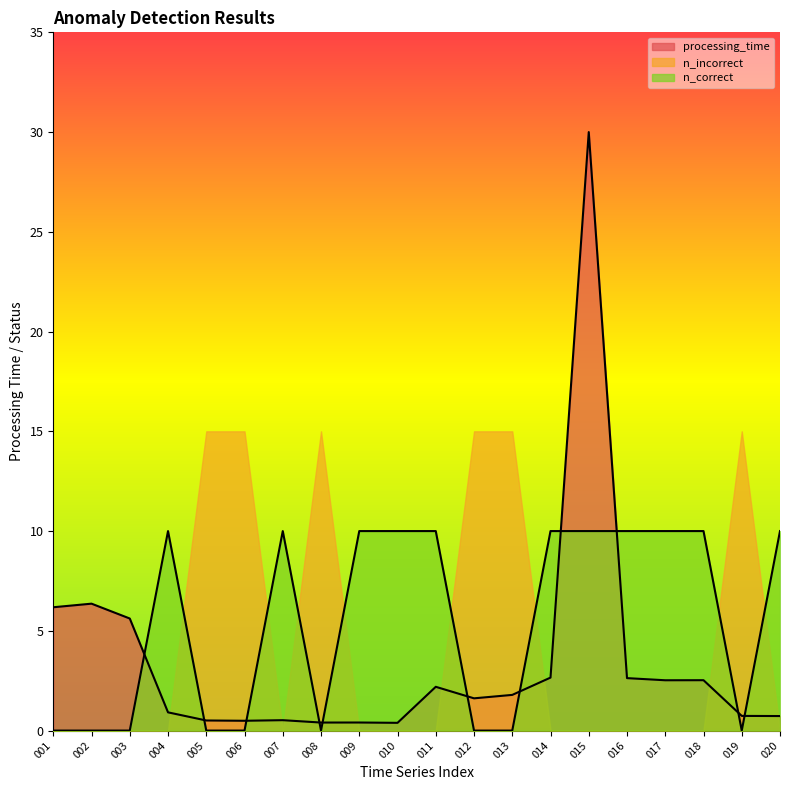

The value of n_correct at 007 is 13.6. True or false?

False